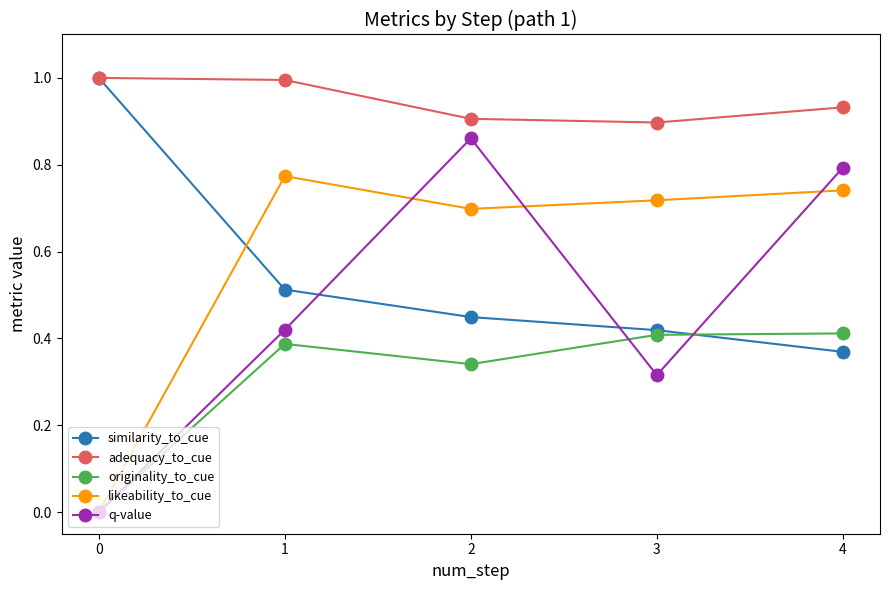

What is the total value across all series at 0?

2.0